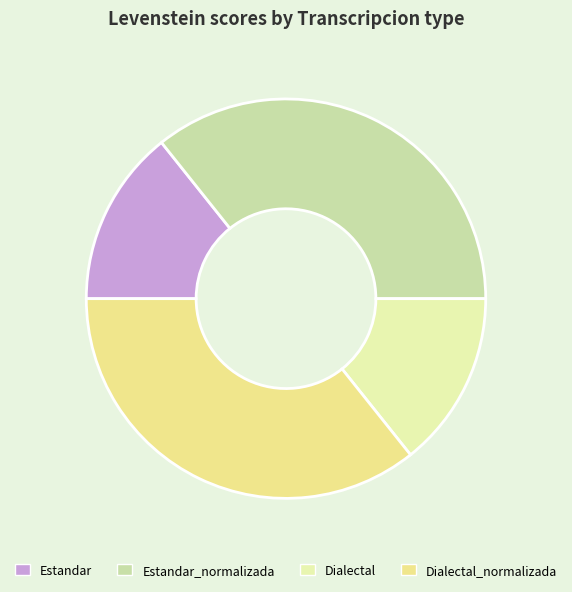

How many segments does this pie chart have?

4